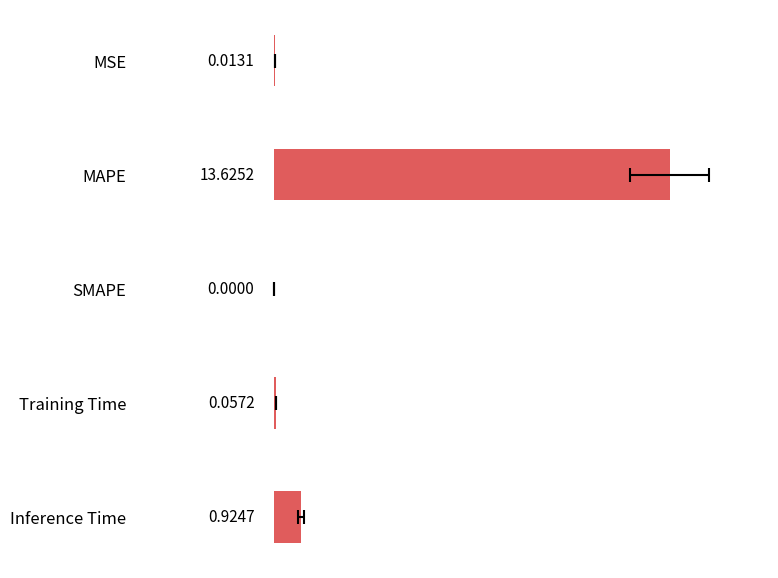

Is it true that the value at Inference Time is 1.5?

False